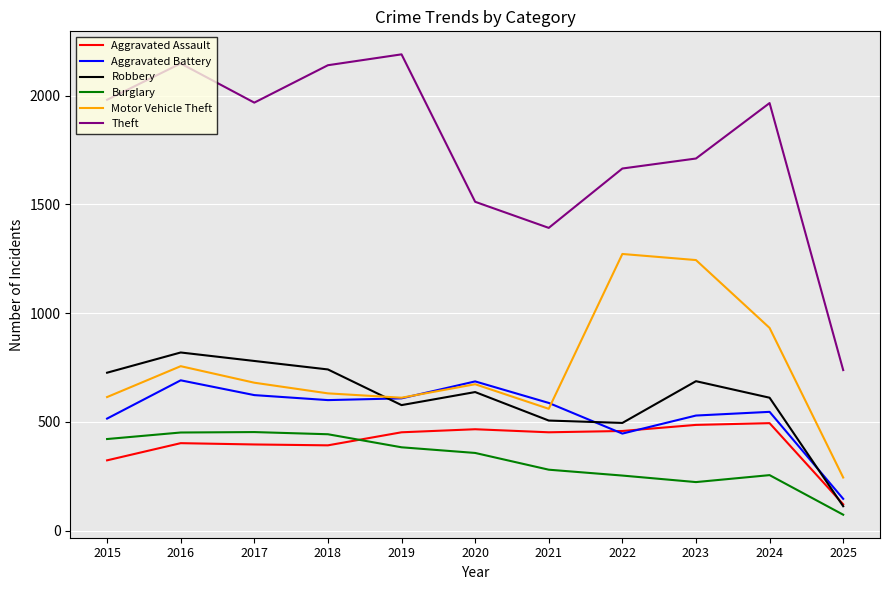

What is the difference between the highest and lowest values at 2023?

1488